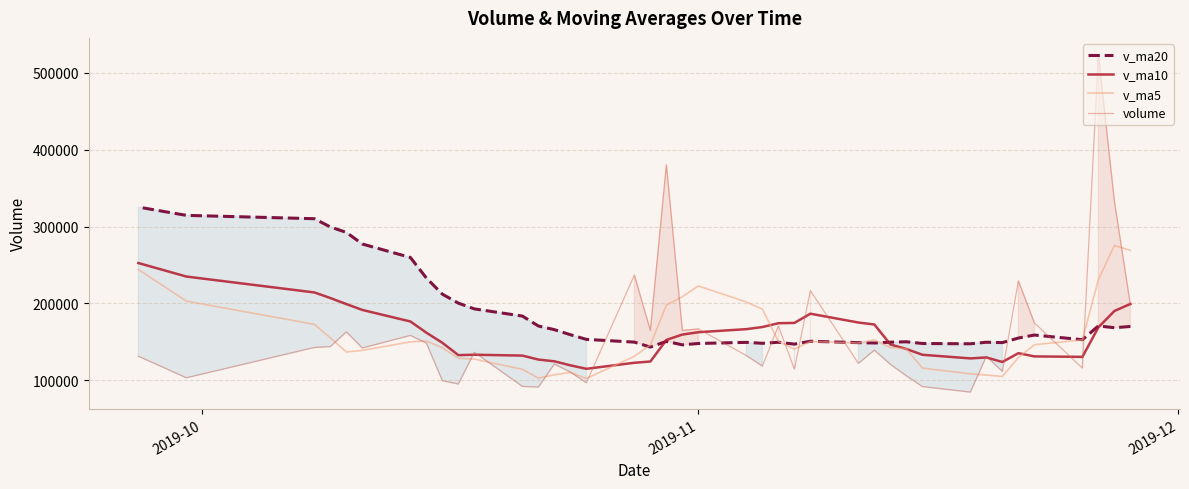

Count the number of categories in the chart.

40